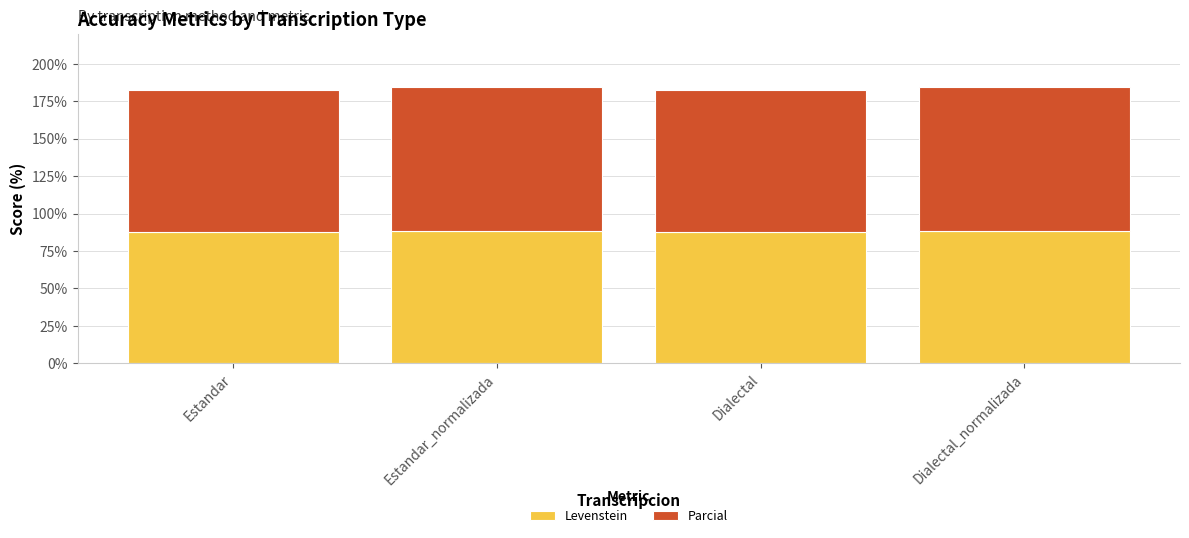

What is the sum of all Levenstein values?

351.9